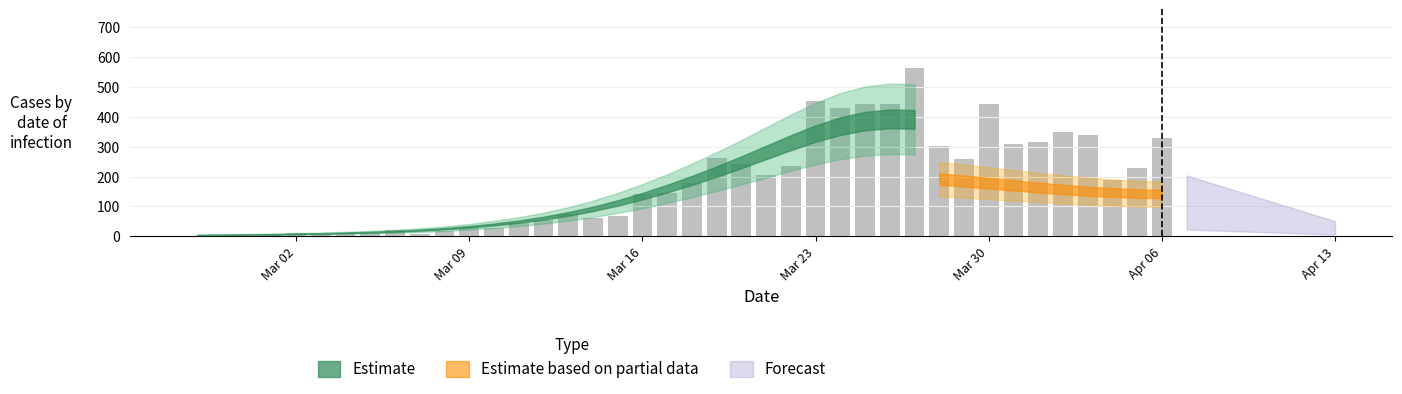

What is the greatest value displayed?

562